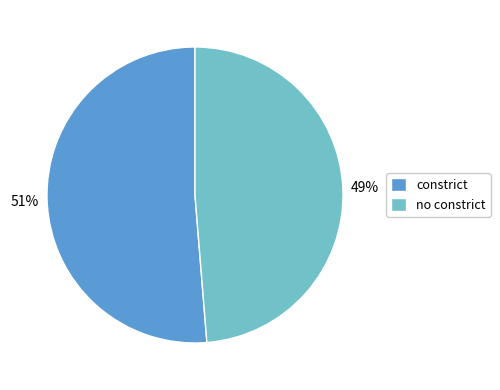

Do constrict and no constrict together represent more than half of the pie?

Yes